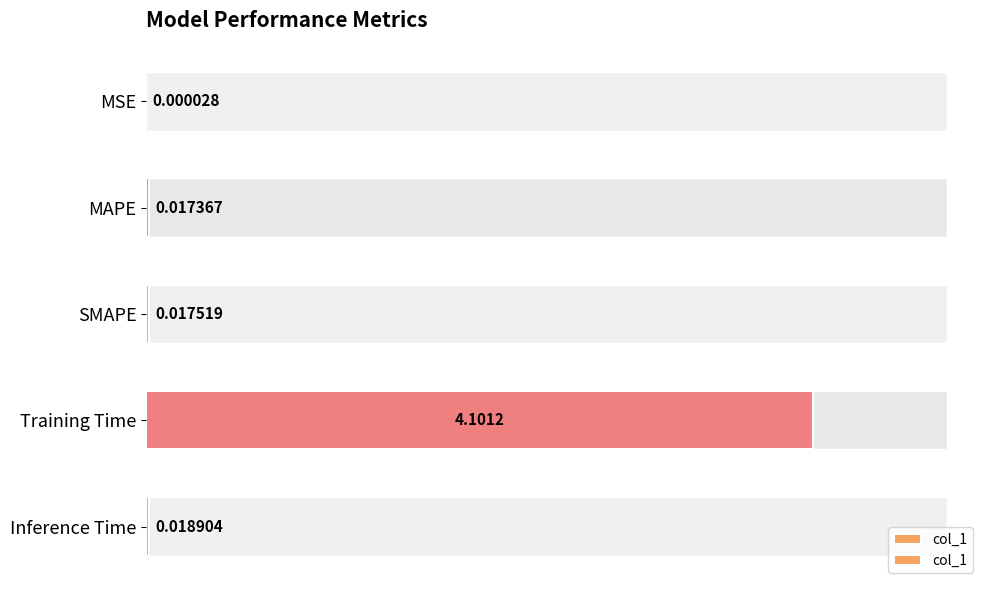

Which has a higher value, 3 or 0?

3